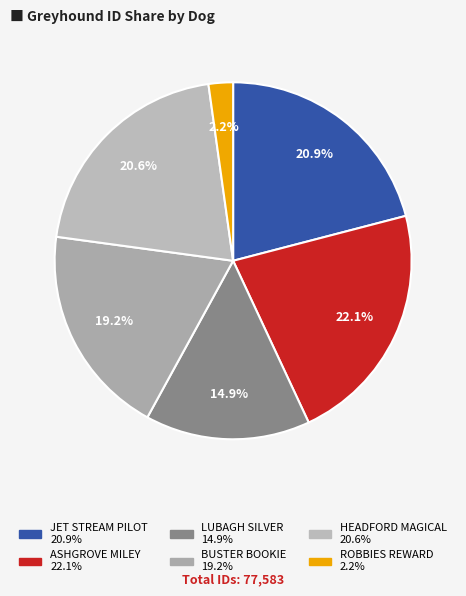

What is the smallest slice in the pie chart?

ROBBIES REWARD